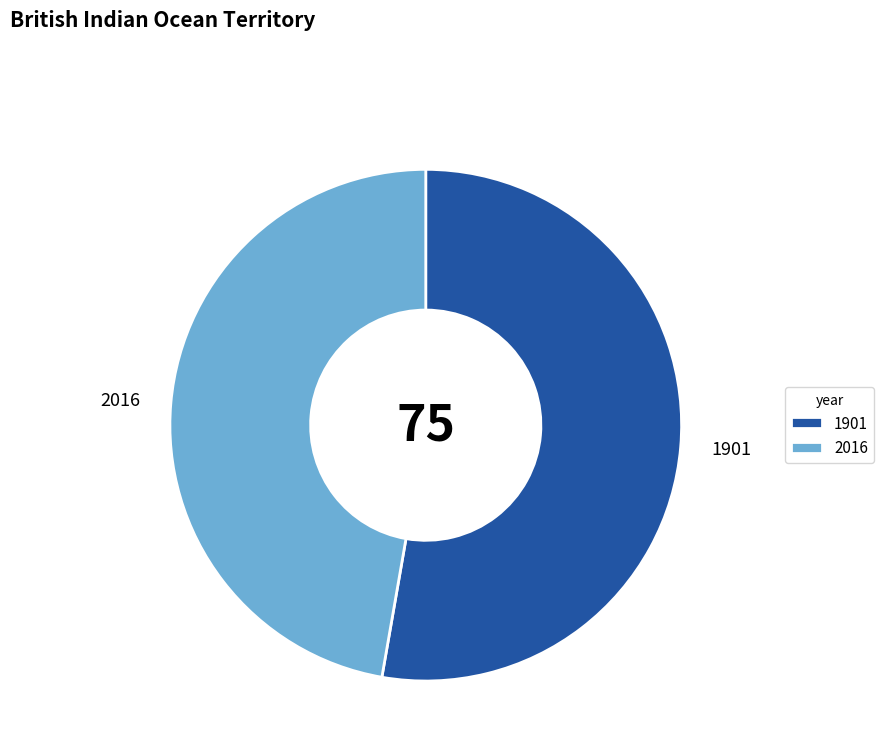

Count the number of slices in the pie.

2